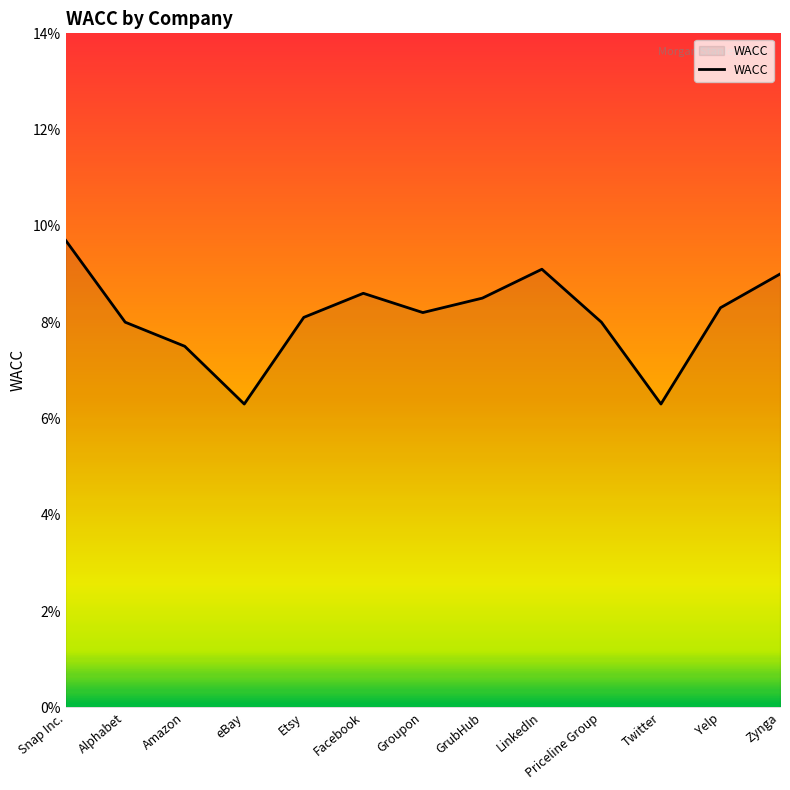

Does the chart have visible grid lines?

No